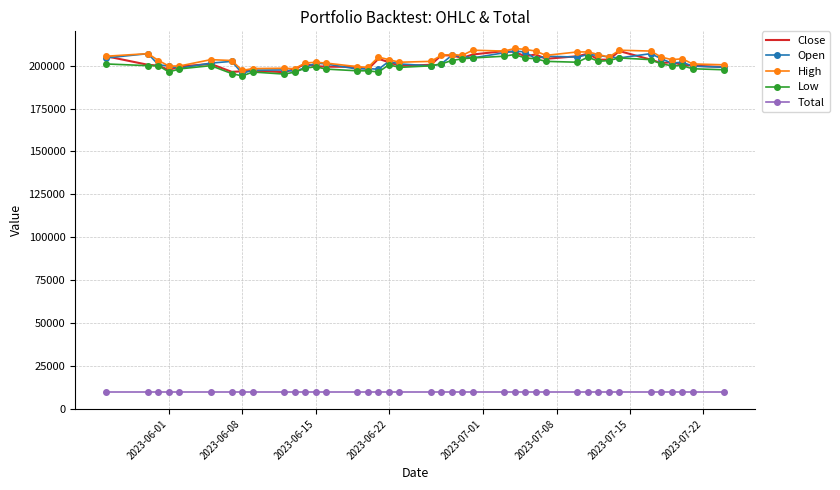

What is the minimum value shown in the chart?

10000